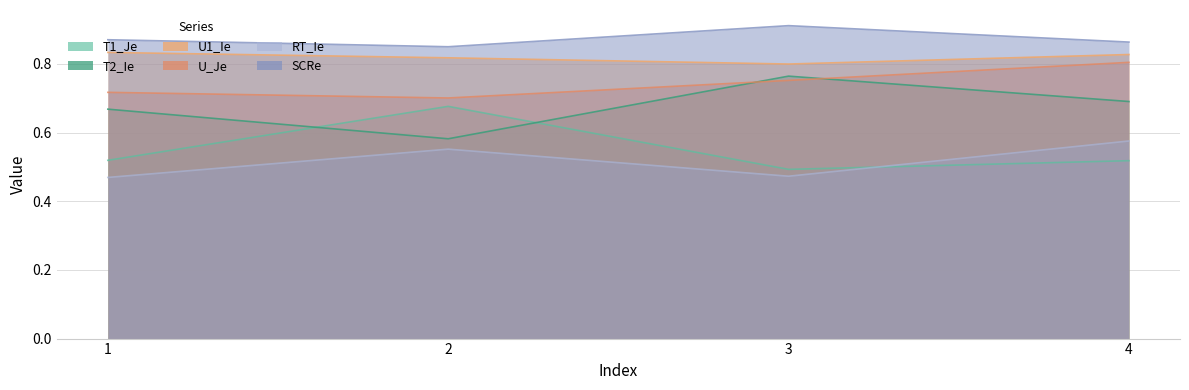

At how many categories does at least one series exceed 0?

4